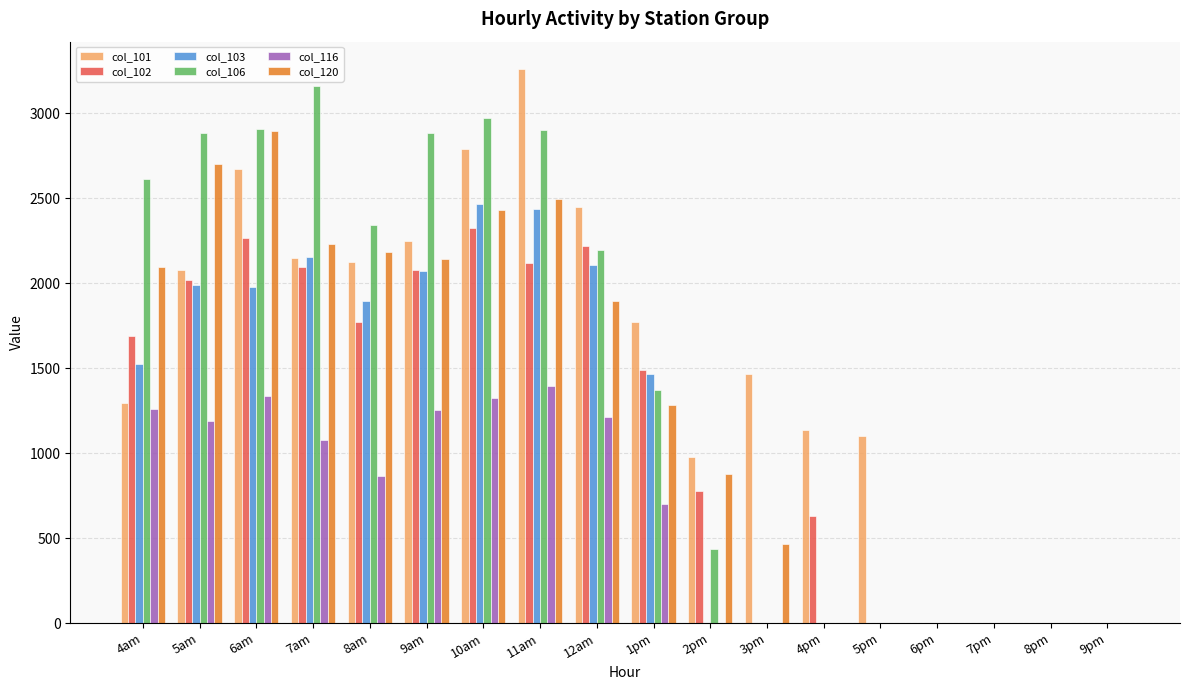

True or false: col_120 has a value of 819.5 at 9am.

False